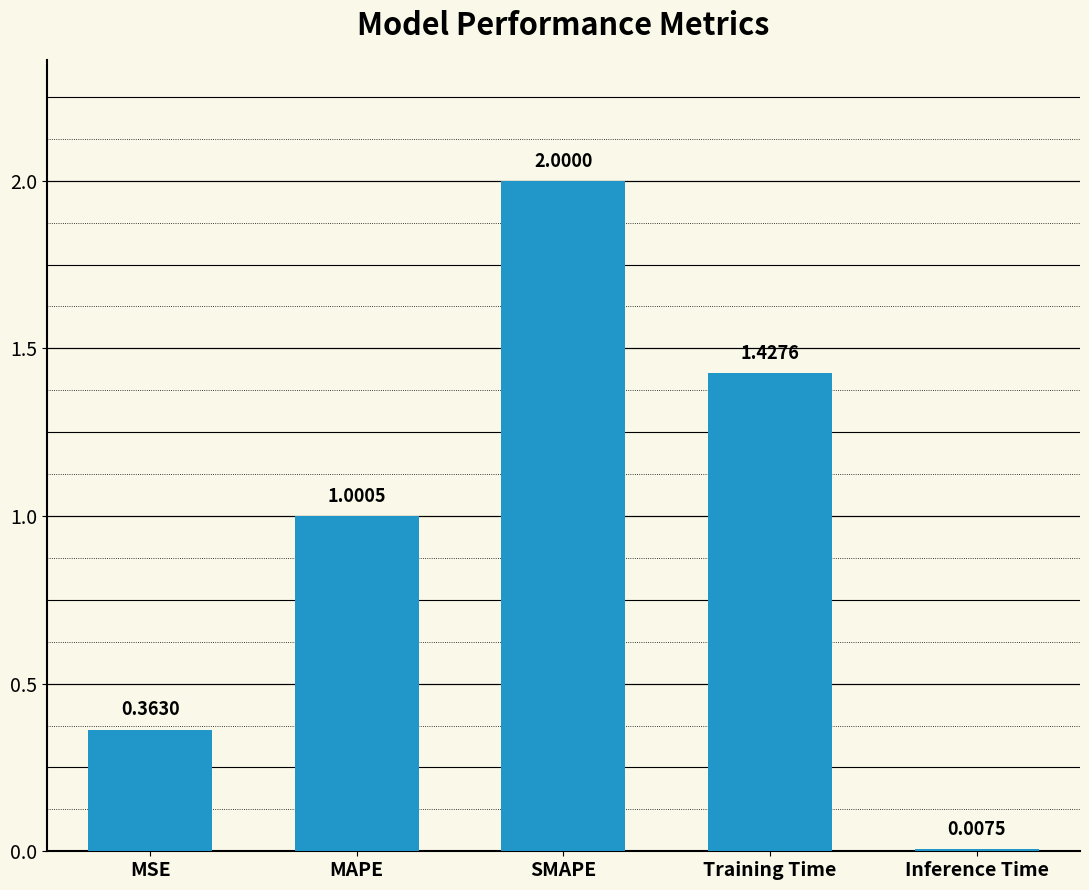

What is the average value?

1.0